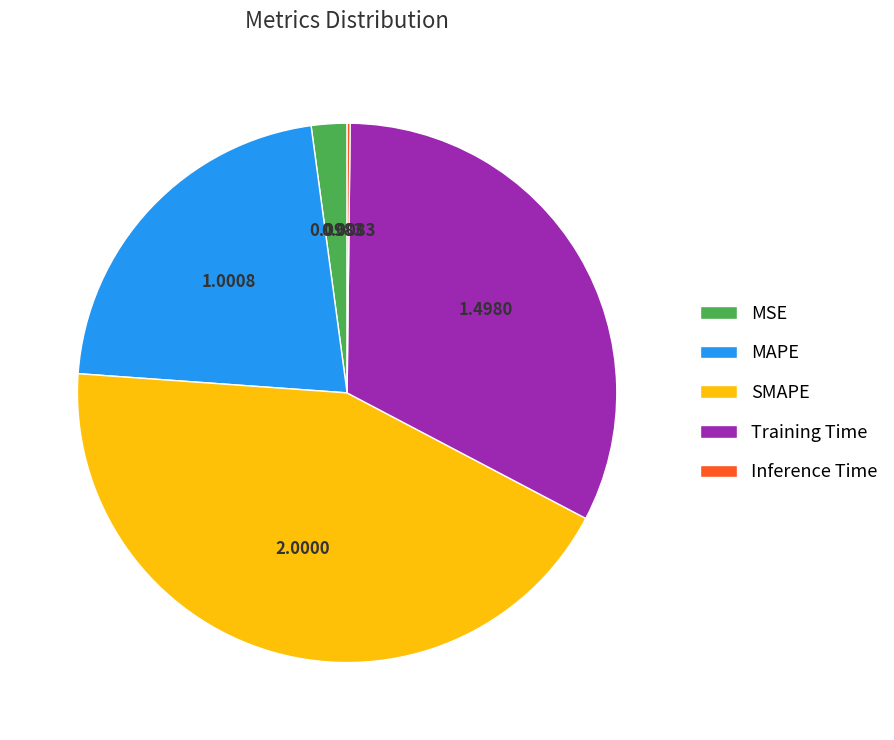

Is there any slice that represents more than half of the pie?

No